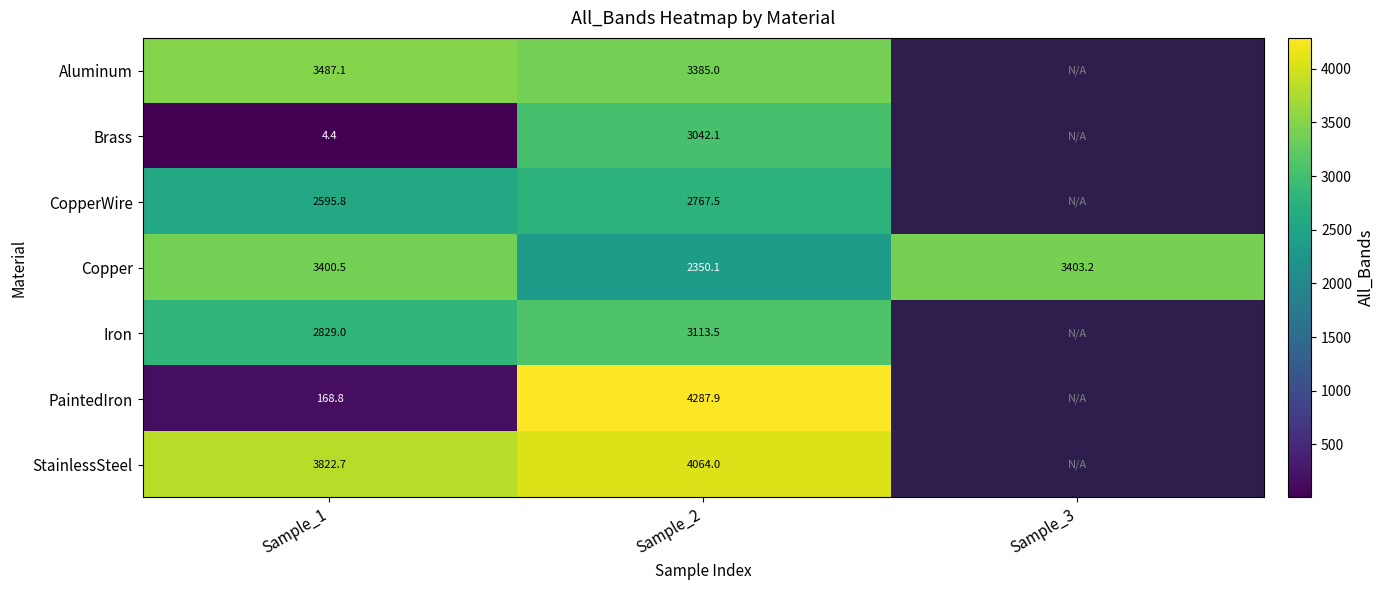

Rank the series at Sample_2 from highest to lowest value.

PaintedIron, StainlessSteel, Aluminum, Iron, Brass, CopperWire, Copper